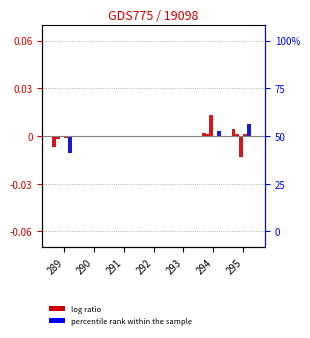

Is it true that col_13 equals 0.0 at 292?

True